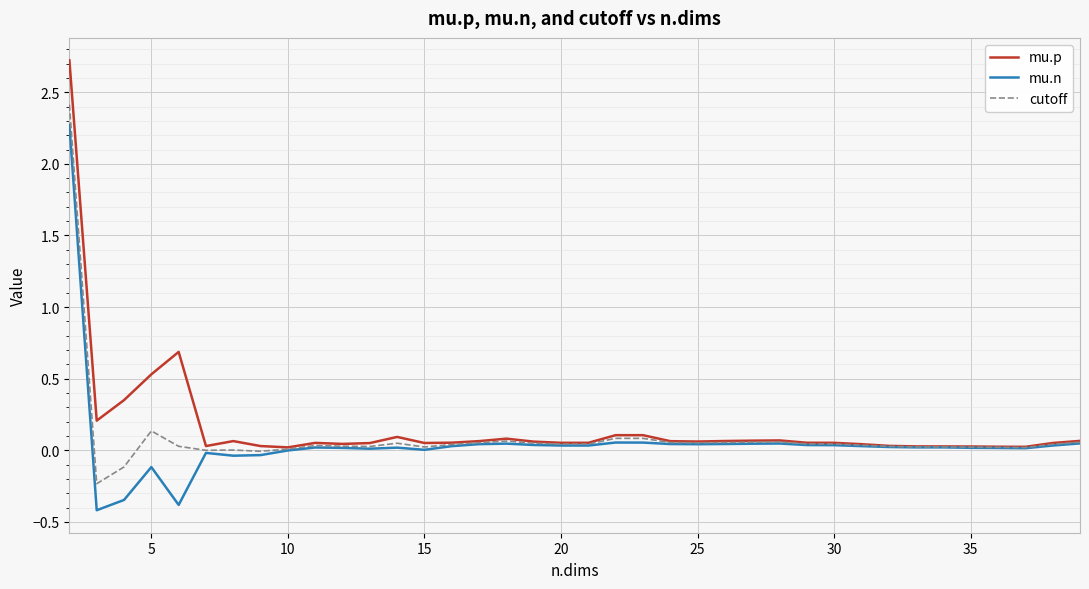

List the series in order of their peak value, highest first.

mu.p, cutoff, mu.n